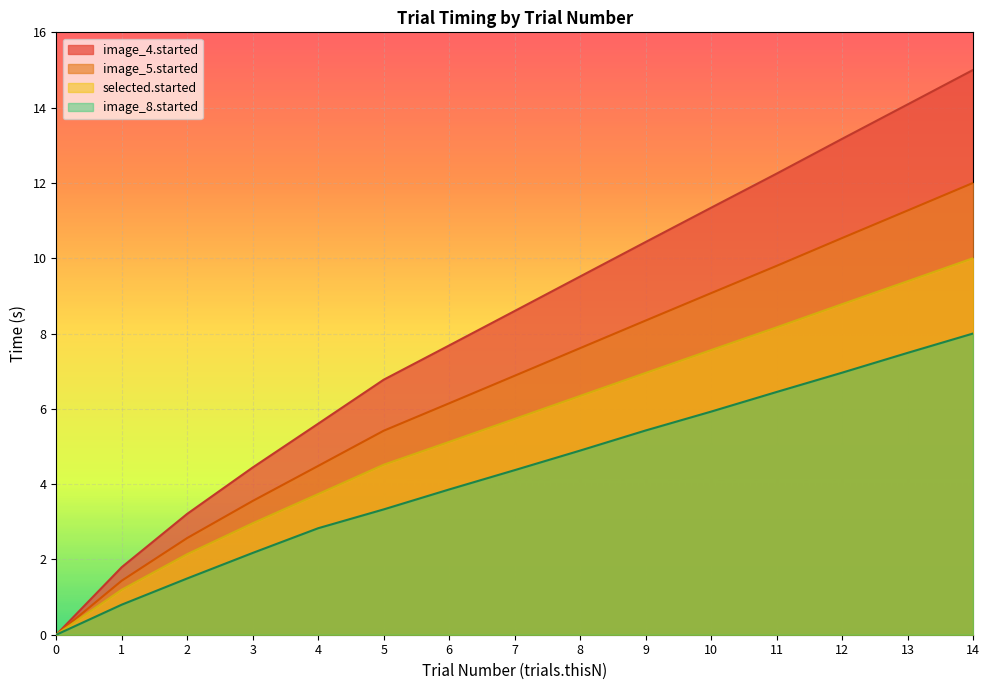

Which series has the largest range (max minus min)?

image_4.started